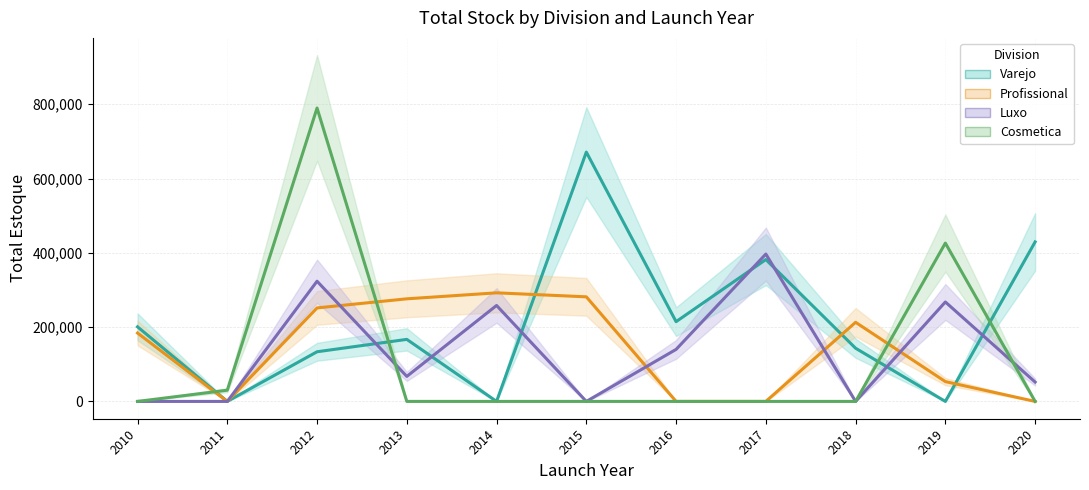

Which category has the lowest value in the Luxo series?

2010